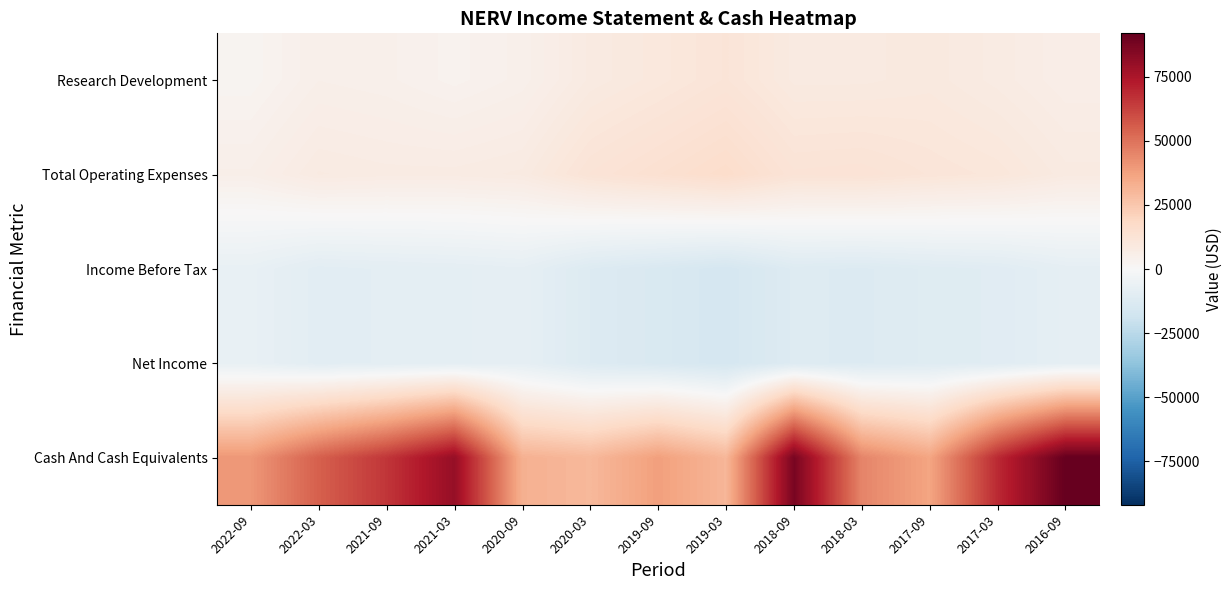

Reading left to right, transcribe all the data shown in this chart.

Research Development: 2022-09=2400	2022-03=5000	2021-09=4500	2021-03=3300	2020-09=4600	2020-03=8100	2019-09=9700	2019-03=11600	2018-09=8400	2018-03=8400	2017-09=9000	2017-03=7600	2016-09=5900
Total Operating Expenses: 2022-09=5200	2022-03=8000	2021-09=7500	2021-03=7500	2020-09=8100	2020-03=12300	2019-09=14300	2019-03=16300	2018-09=12400	2018-03=12700	2017-09=11400	2017-03=10500	2016-09=8200
Income Before Tax: 2022-09=-6900	2022-03=-9800	2021-09=-9200	2021-03=-8800	2020-09=-8100	2020-03=-12200	2019-09=-14000	2019-03=-15800	2018-09=-12000	2018-03=-12400	2017-09=-11300	2017-03=-10600	2016-09=-8400
Net Income: 2022-09=-6900	2022-03=-9800	2021-09=-9200	2021-03=-8800	2020-09=-8100	2020-03=-12200	2019-09=-14000	2019-03=-15800	2018-09=-12000	2018-03=-12400	2017-09=-11300	2017-03=-10600	2016-09=-8400
Cash And Cash Equivalents: 2022-09=40200	2022-03=54900	2021-09=65600	2021-03=80100	2020-09=32500	2020-03=30000	2019-09=37900	2019-03=30600	2018-09=87300	2018-03=45100	2017-09=36300	2017-03=68900	2016-09=91900